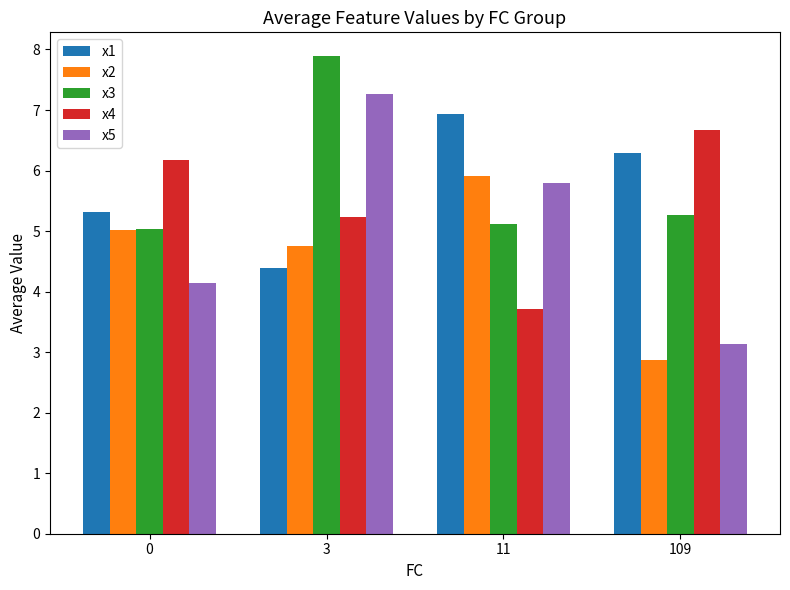

Is it true that x1 equals 2.3 at 3?

False